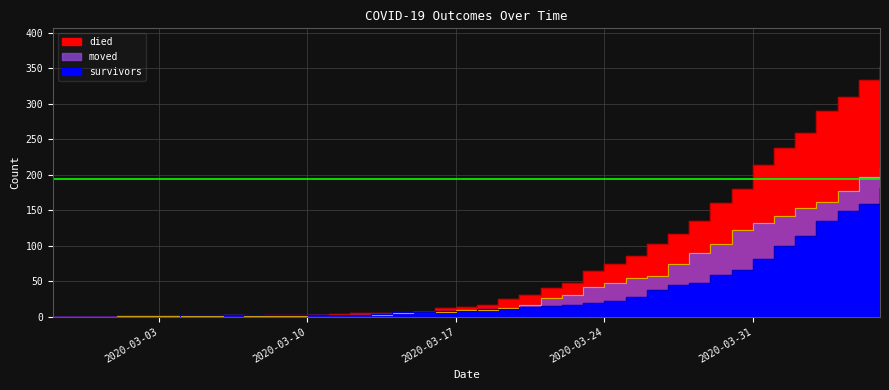

At which label does moved reach its minimum?

2020-02-27